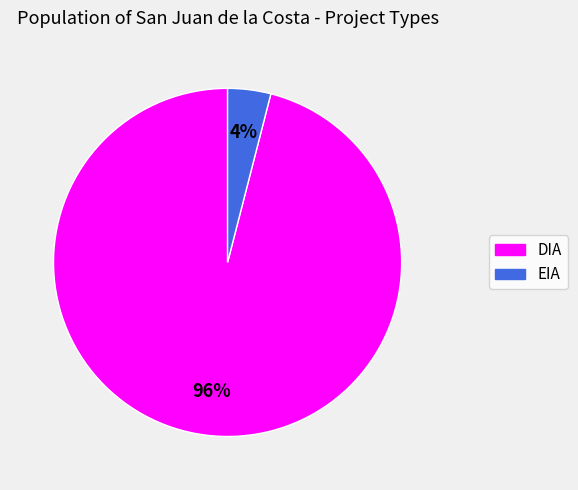

Which category accounts for the majority?

DIA